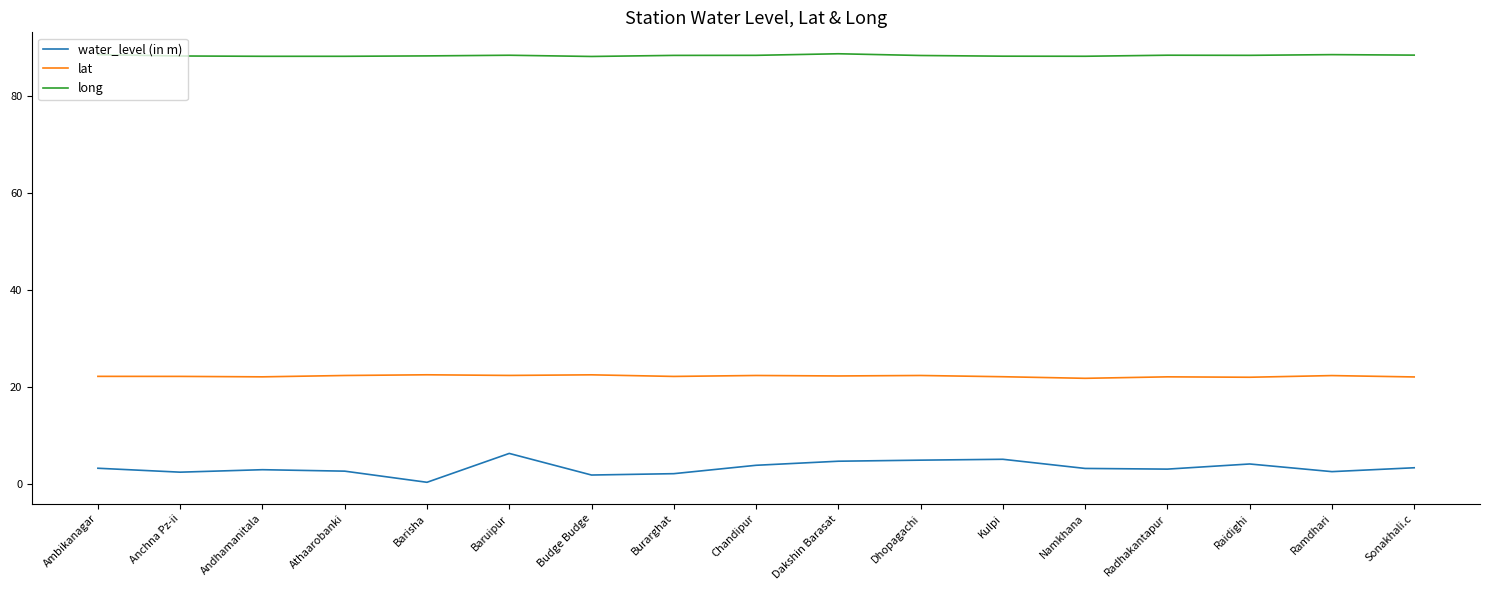

What position from the left is Athaarobanki?

4